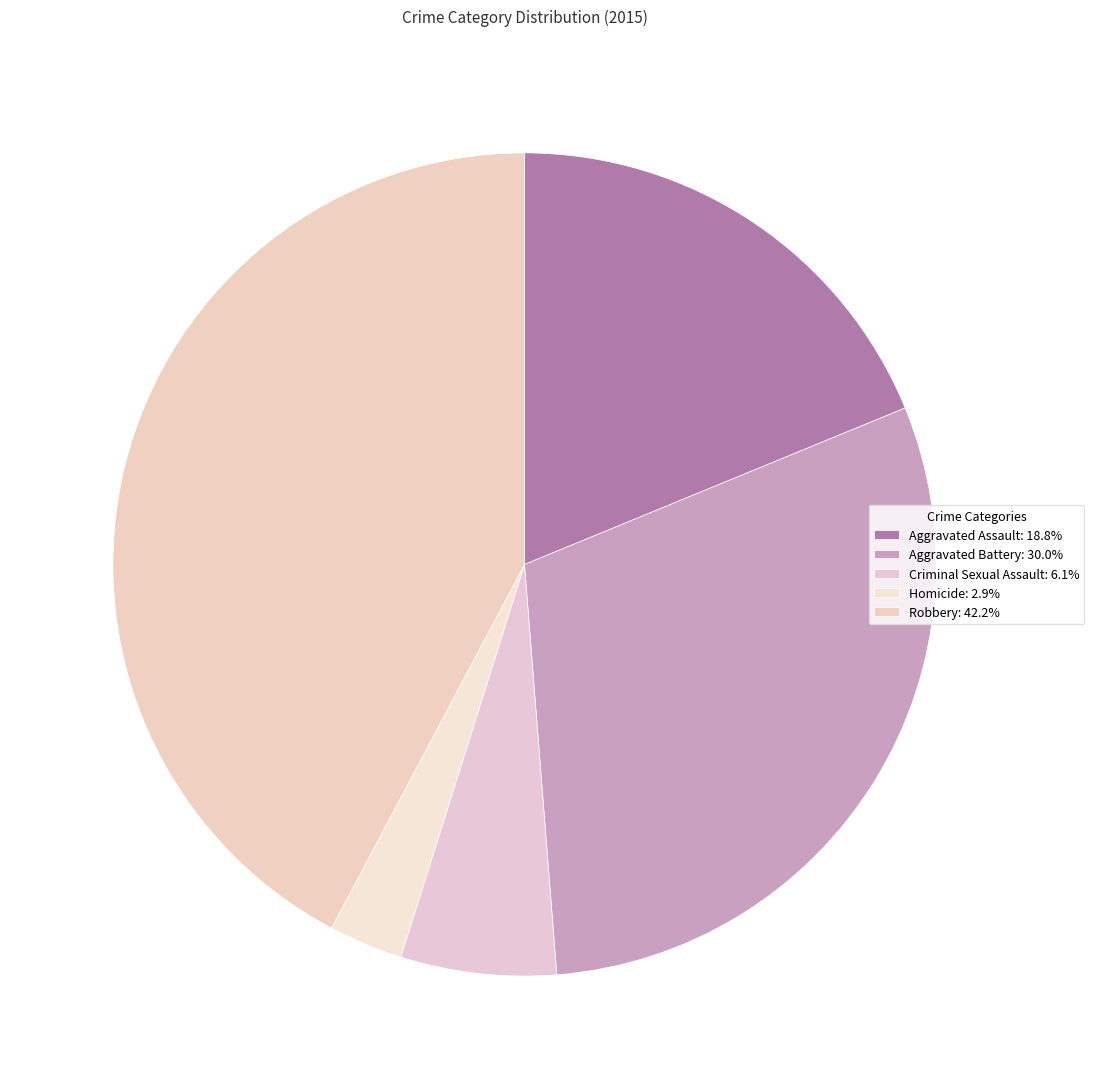

Combined, do Aggravated Battery and Criminal Sexual Assault account for over 50%?

No